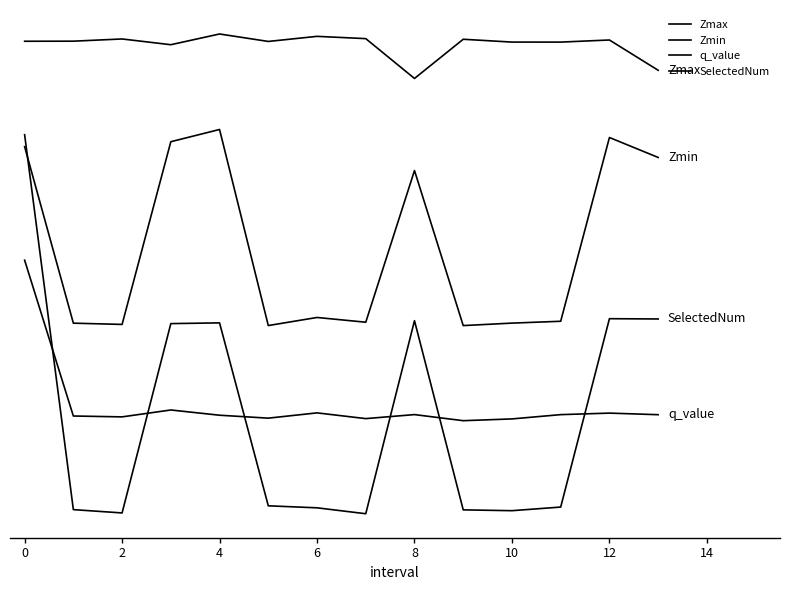

Does the chart have visible grid lines?

No